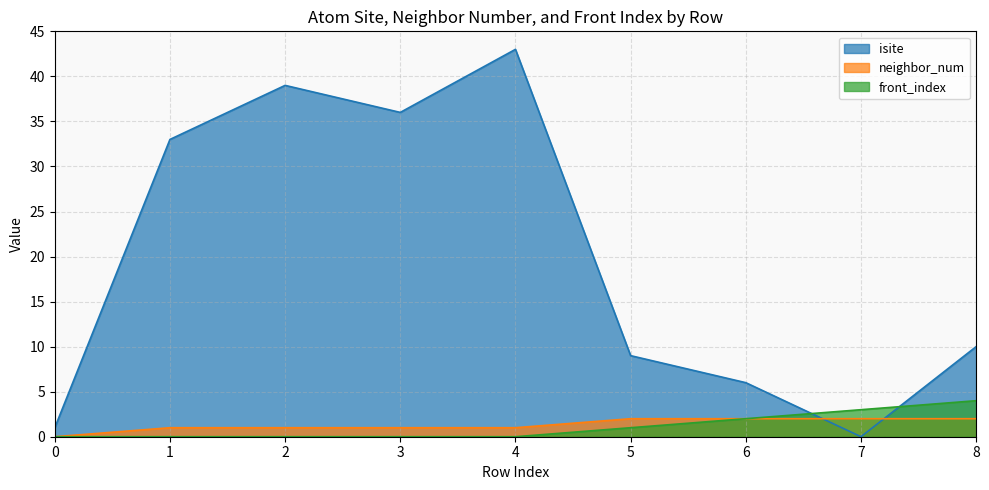

List the labels in order of neighbor_num value, largest first.

5, 6, 7, 8, 1, 2, 3, 4, 0